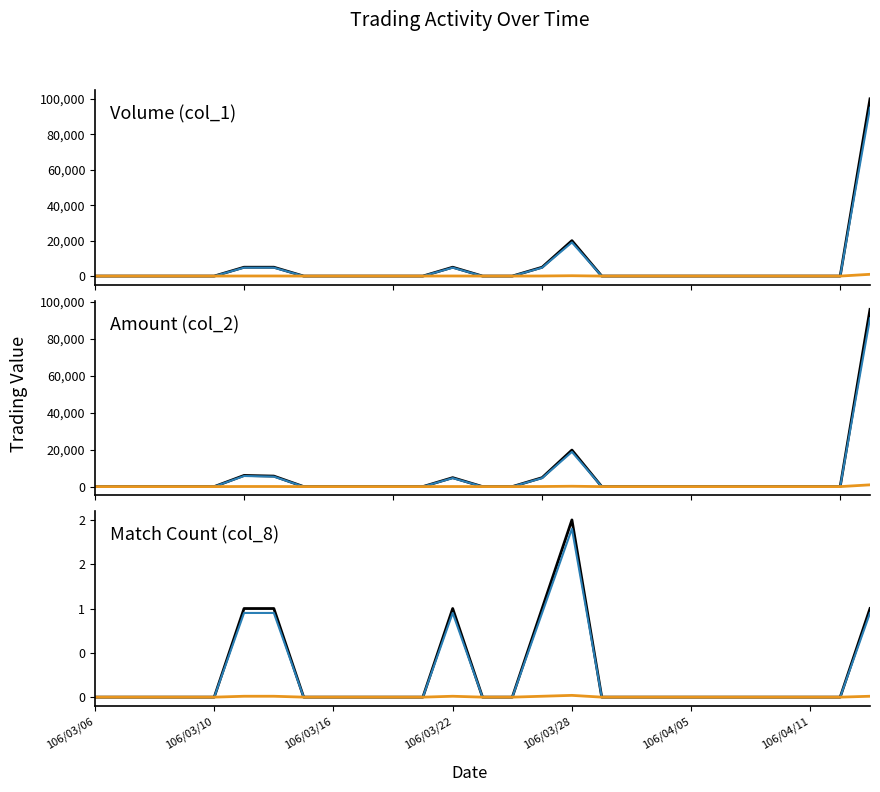

What is the difference between the Amount (col_2) values at 106/04/12 and 106/04/13?

91200.0